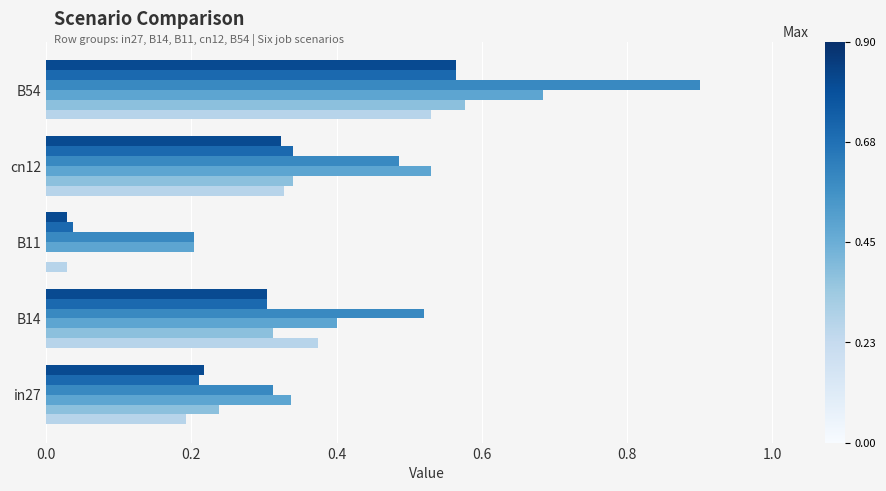

At which category is the sum across all series the highest?

B54